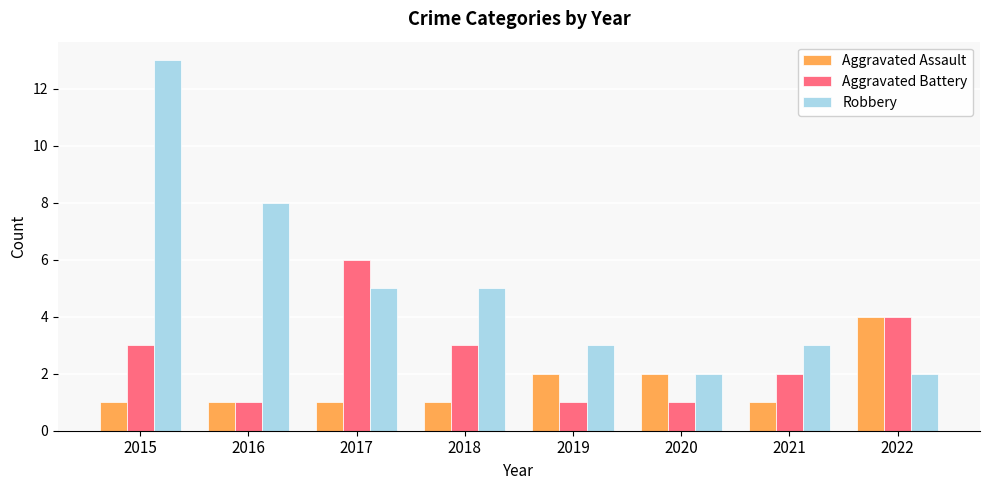

What is the smallest value displayed?

1